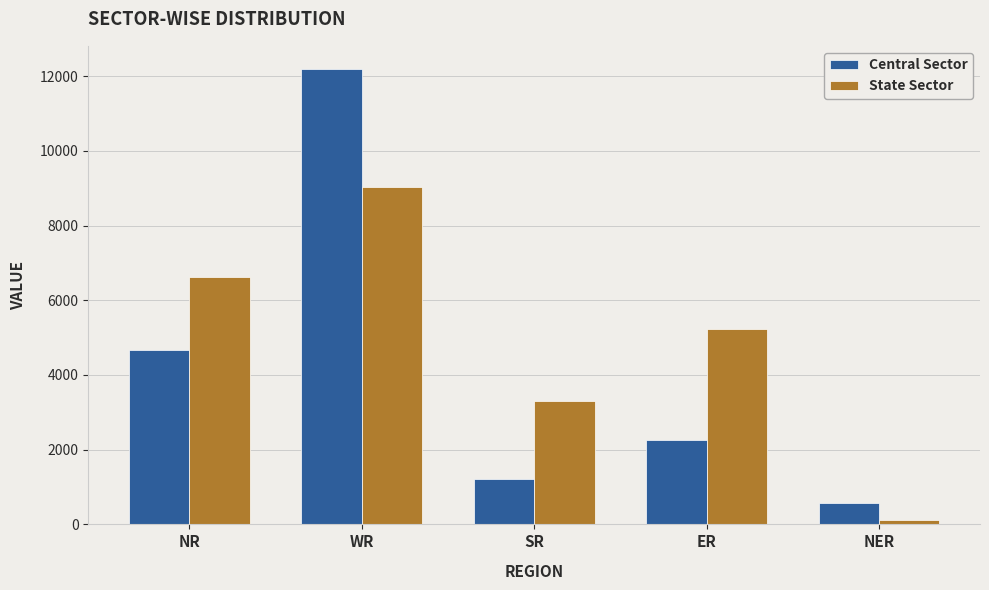

What is the spread (max minus min) of values at ER?

2949